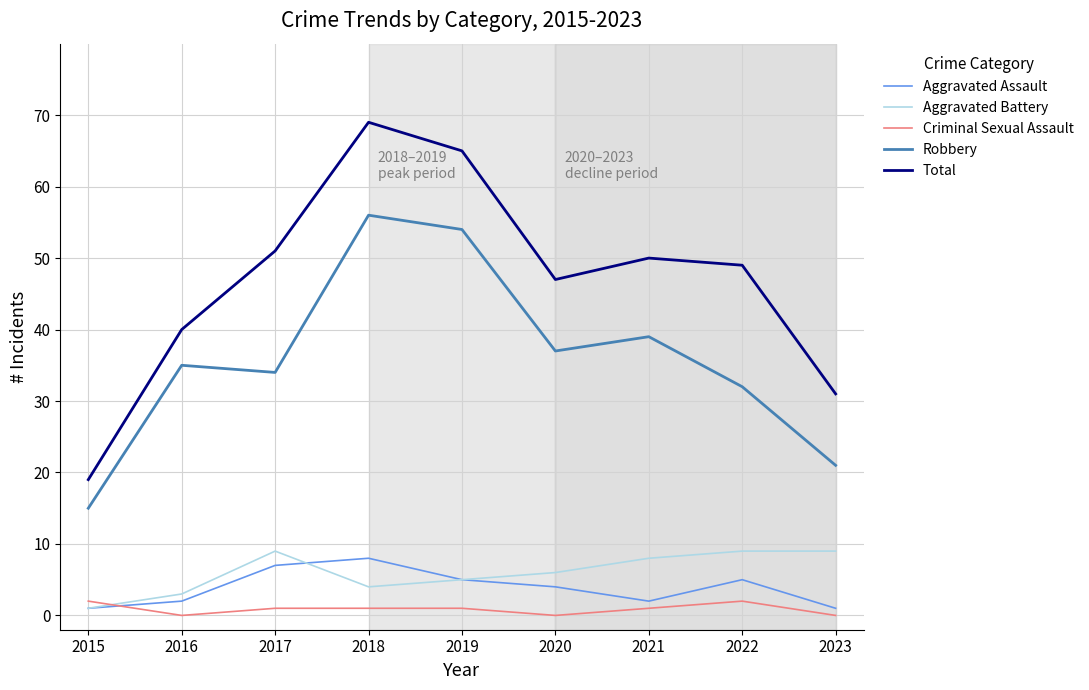

At which category does Robbery reach its first local peak?

2016